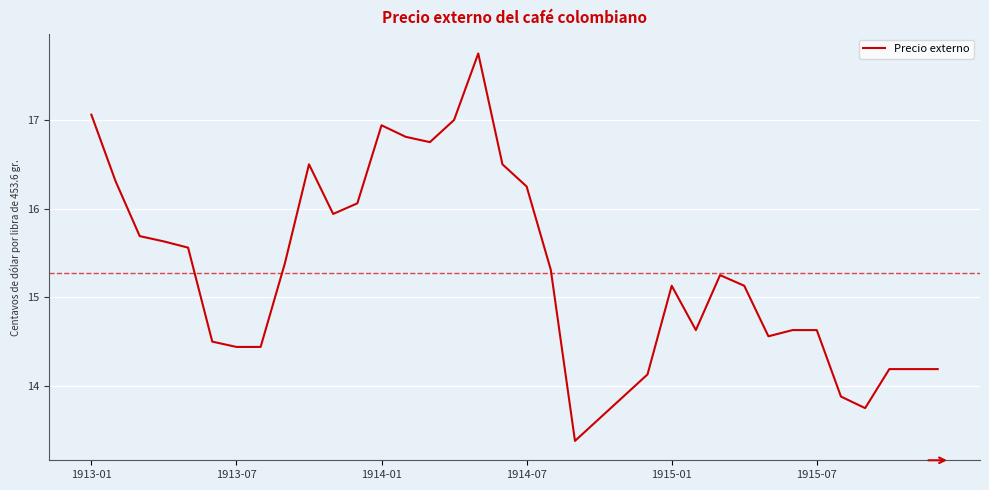

What is the difference between the second highest and second lowest values?

3.4